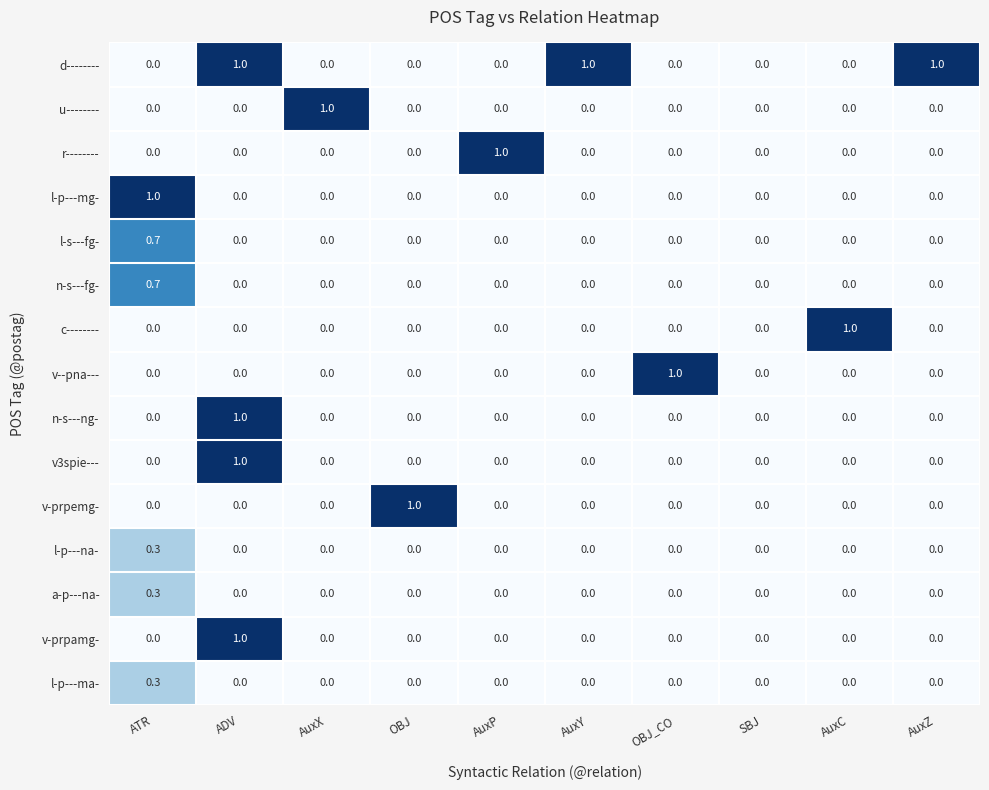

Which series has the largest total across all categories?

d--------